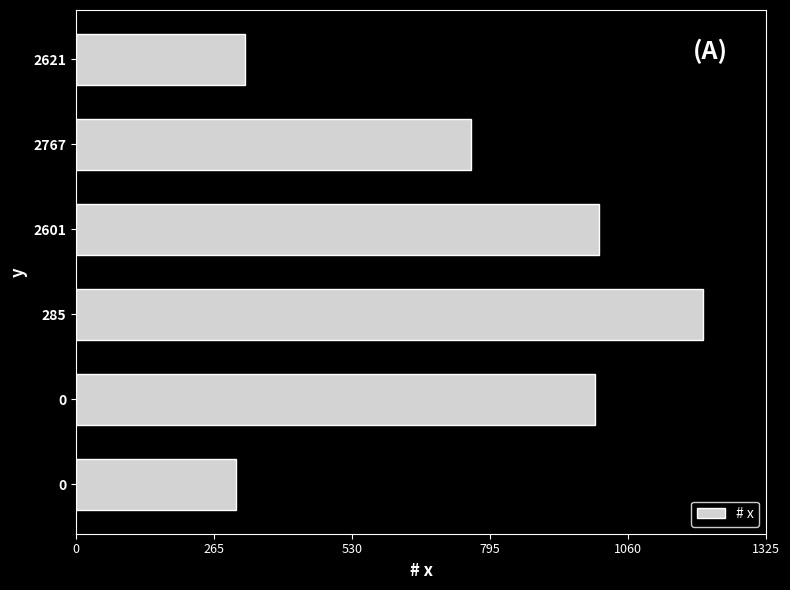

What is the sum of all values?

4595